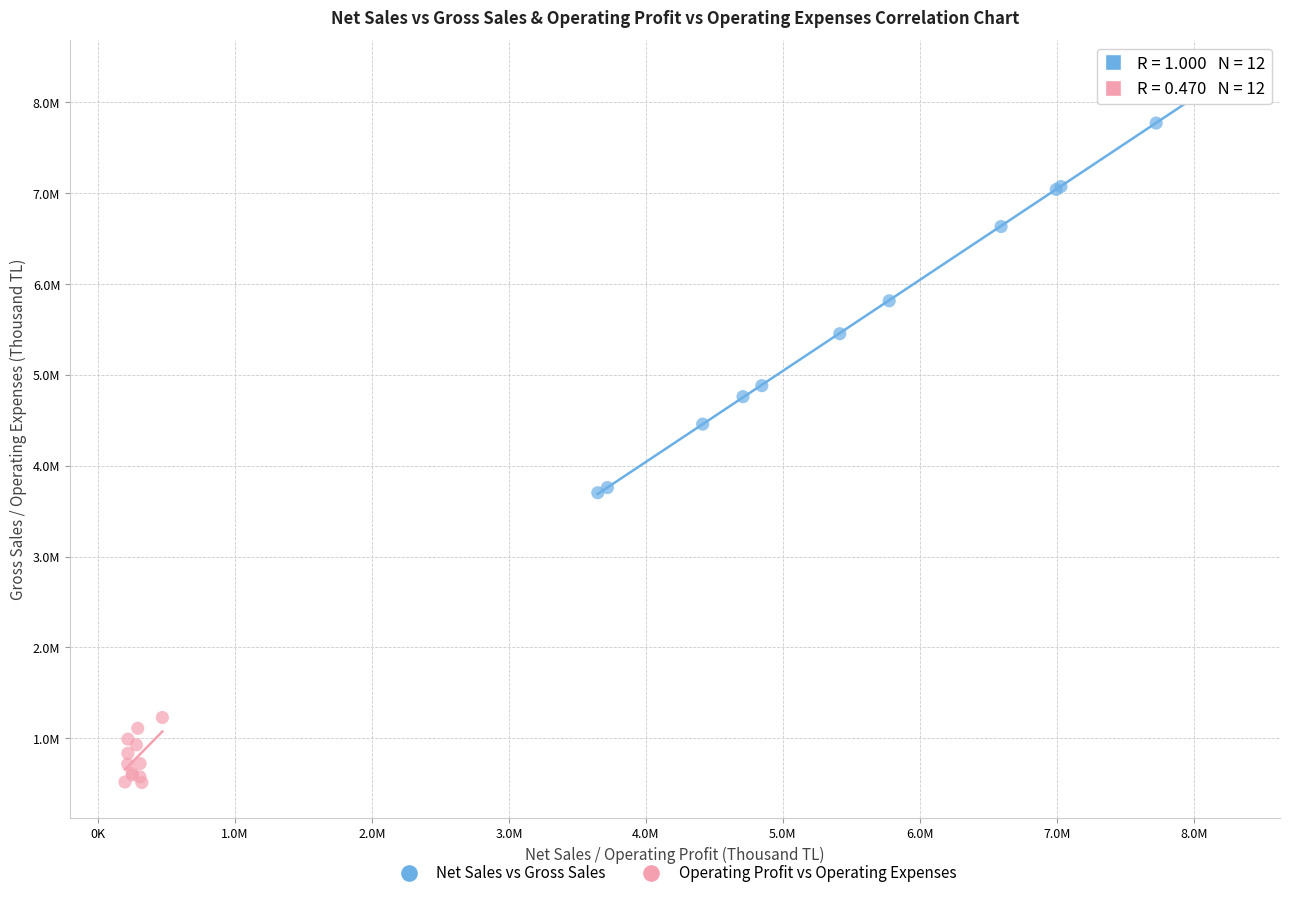

Which series reaches the minimum Y coordinate?

Operating Profit vs Operating Expenses